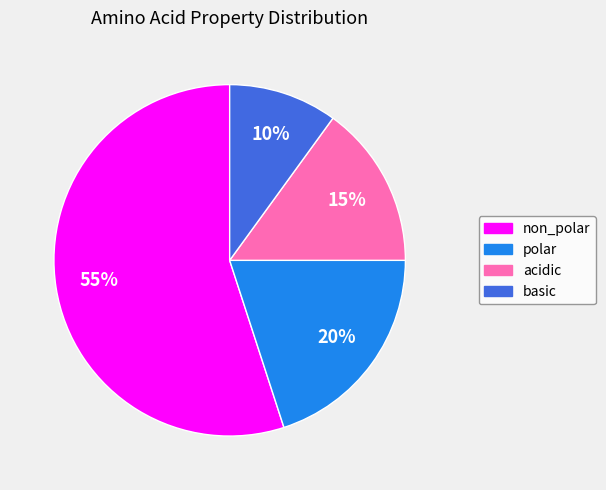

Which category has the smallest portion of the pie?

basic